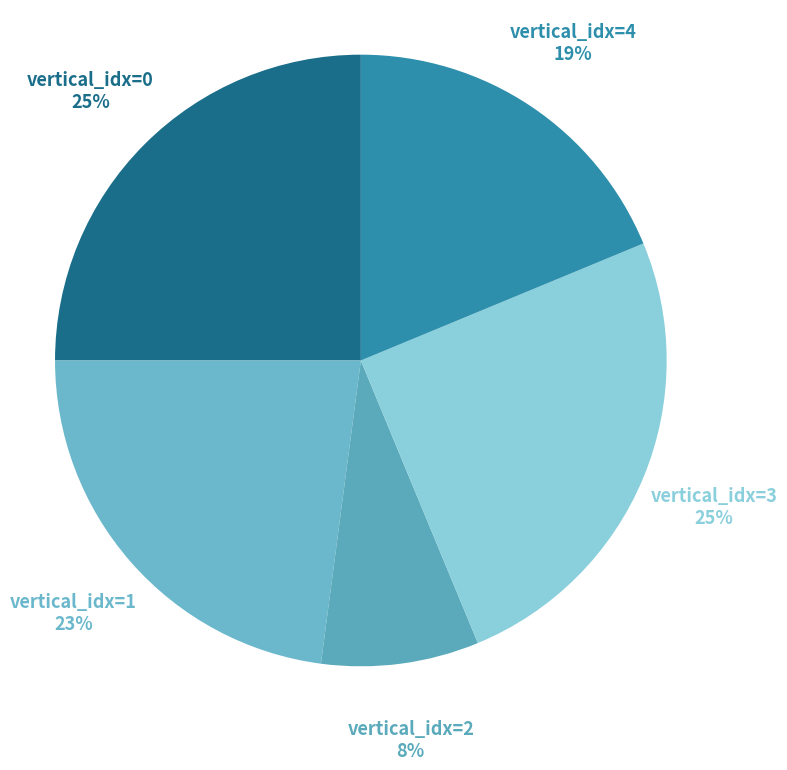

Does 4 represent more than half of the total?

No